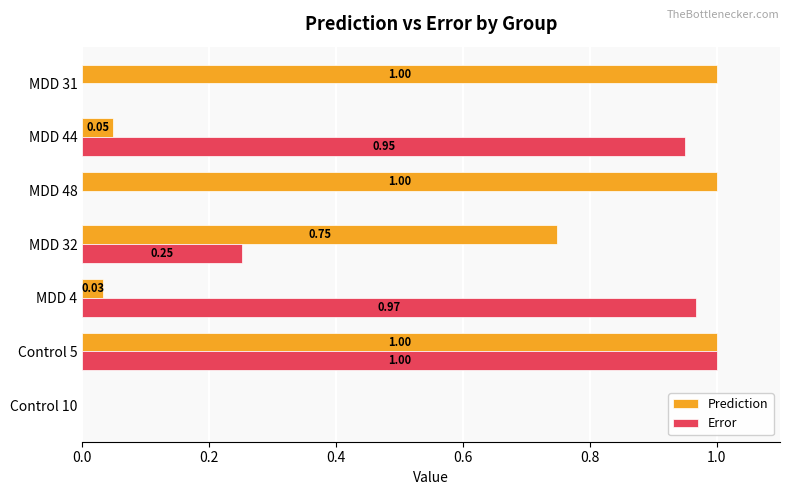

Which series has the largest total across all categories?

Prediction